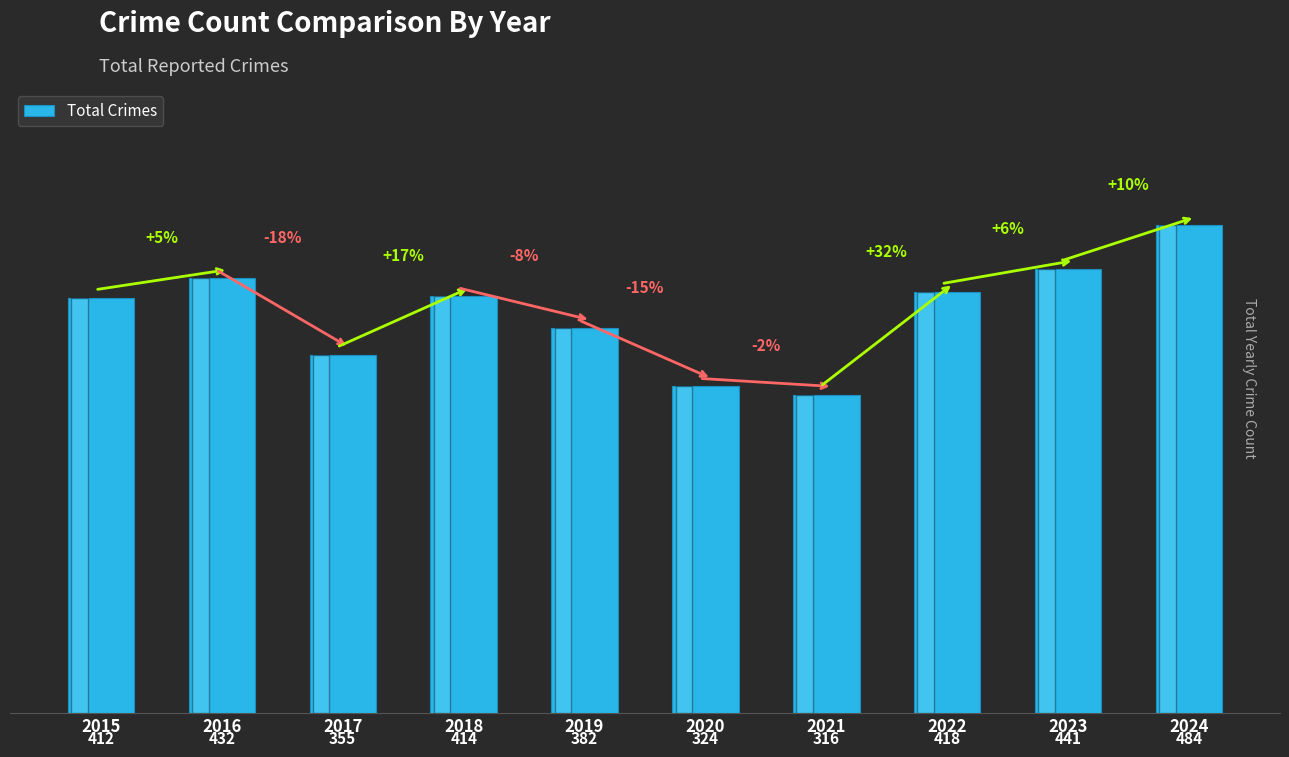

True or false: the data shows 412 at 2015.

True